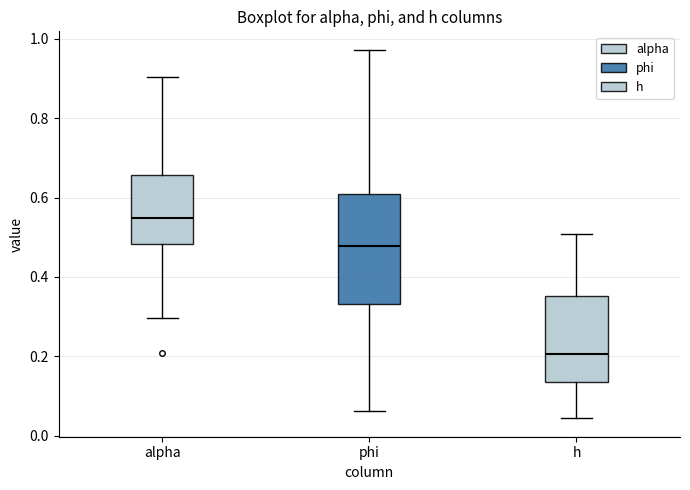

Which box is the tallest, from its lower edge to its upper edge?

phi